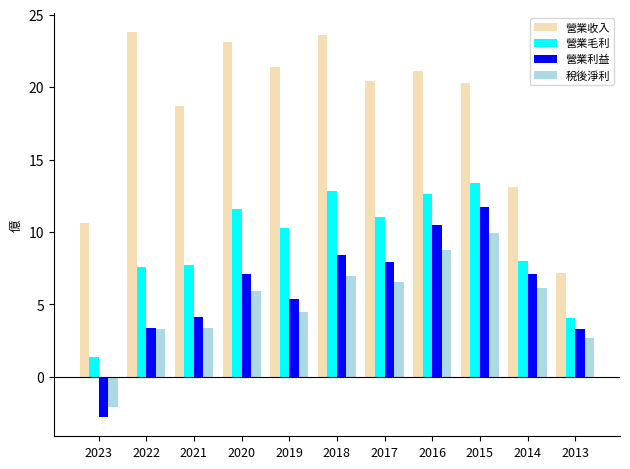

Where does the 稅後淨利 series first go above 5?

2020